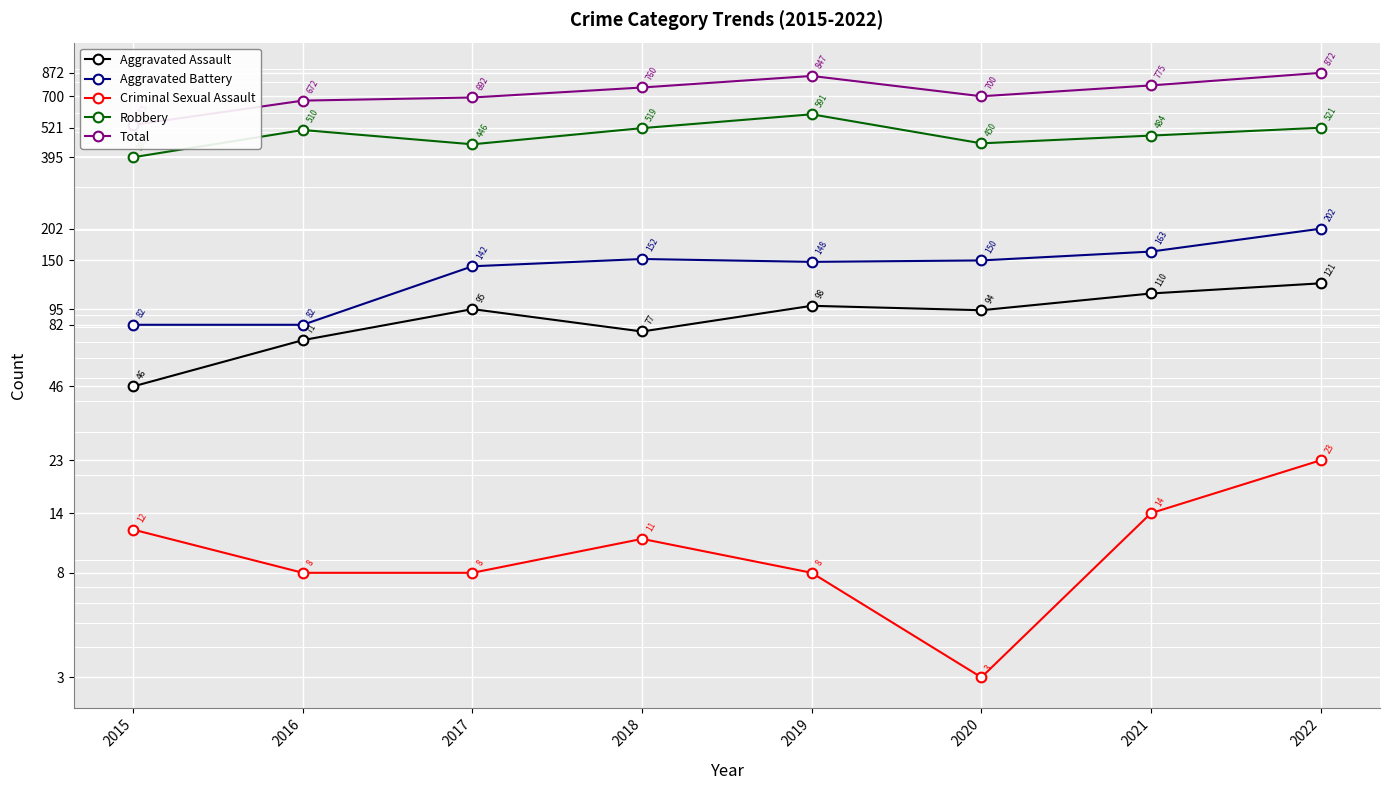

At which label is Criminal Sexual Assault closest to 13?

2015